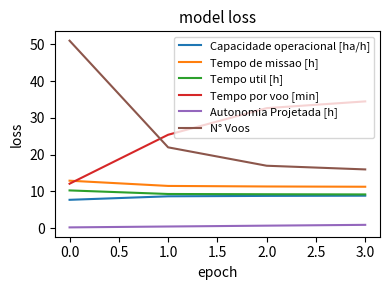

What is the highest value of the Capacidade operacional [ha/h] series?

8.9